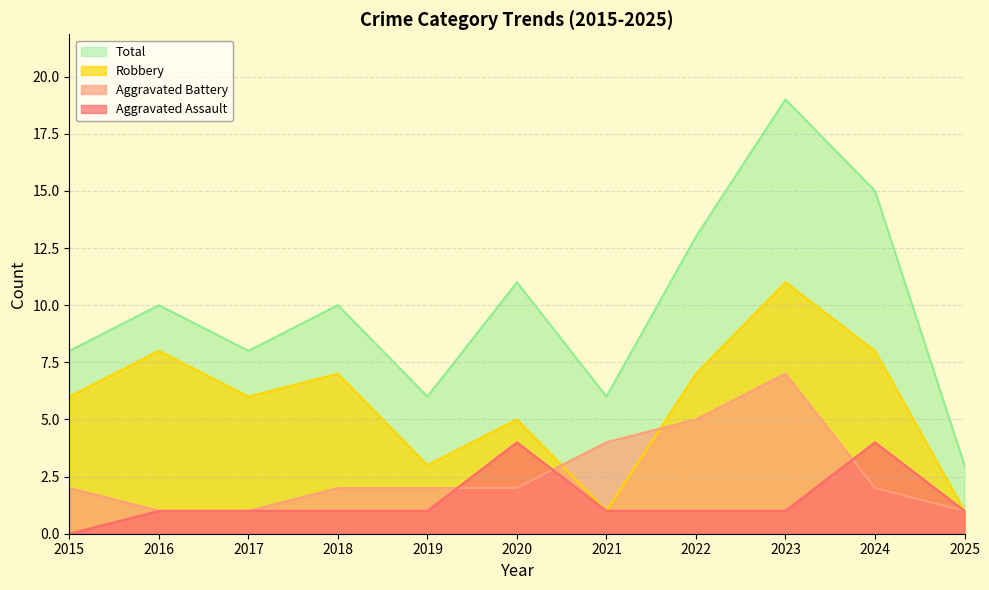

What is the sum of the Total values at 2021 and 2017?

14